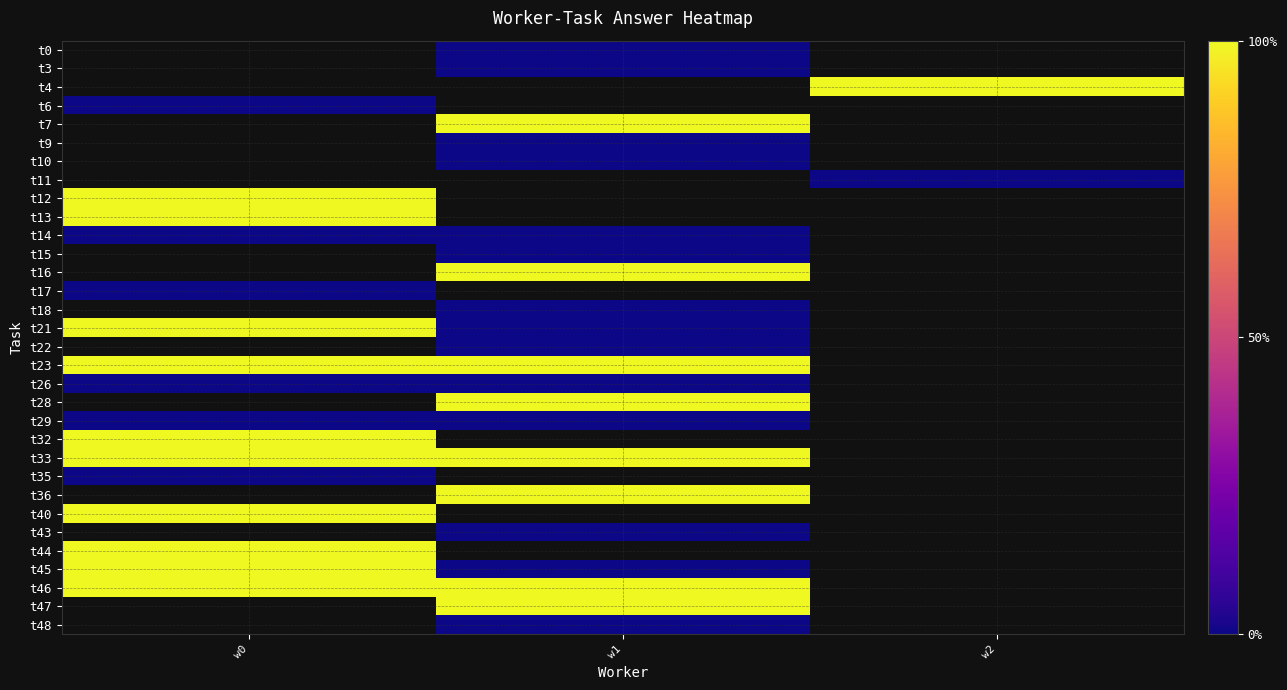

Rank the series at w1 from highest to lowest value.

t0, t4, t6, t7, t3, t9, t10, t11, t12, t13, t16, t15, t17, t23, t28, t14, t18, t26, t29, t32, t33, t35, t36, t40, t44, t46, t47, t21, t22, t43, t45, t48